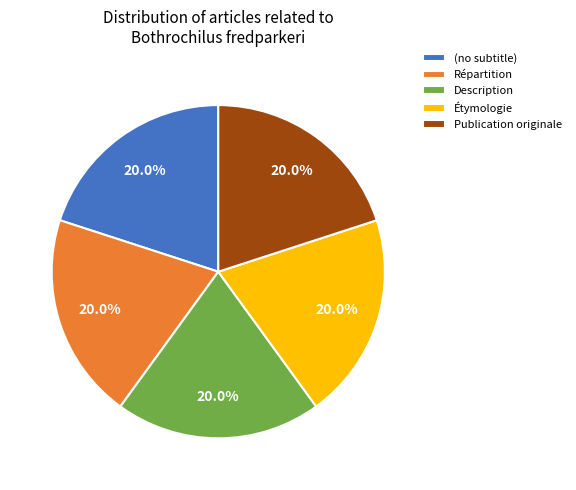

Is it true that (no subtitle) is 1% of the pie?

False